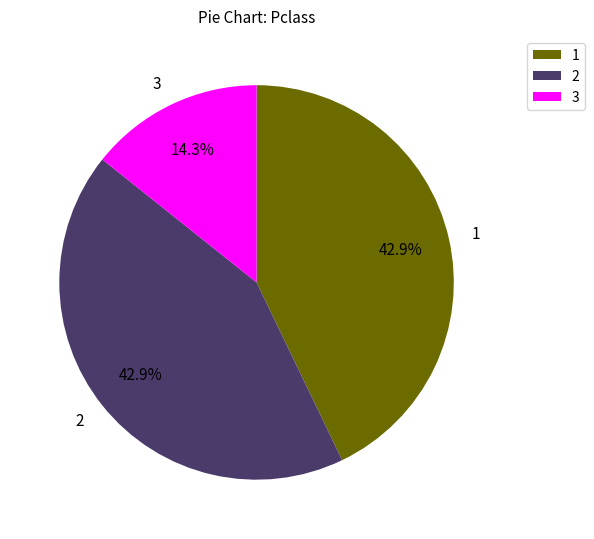

Approximately how many times larger is the value at 3 compared to 1?

0.3